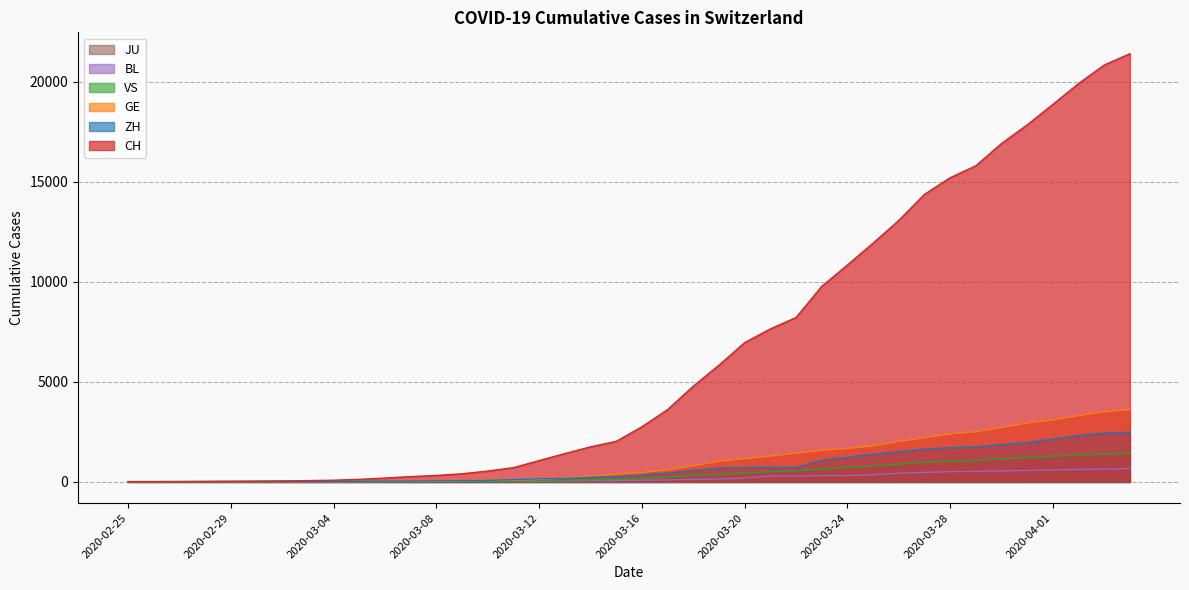

Between 2020-03-15 and 2020-03-20, which is larger?

2020-03-20